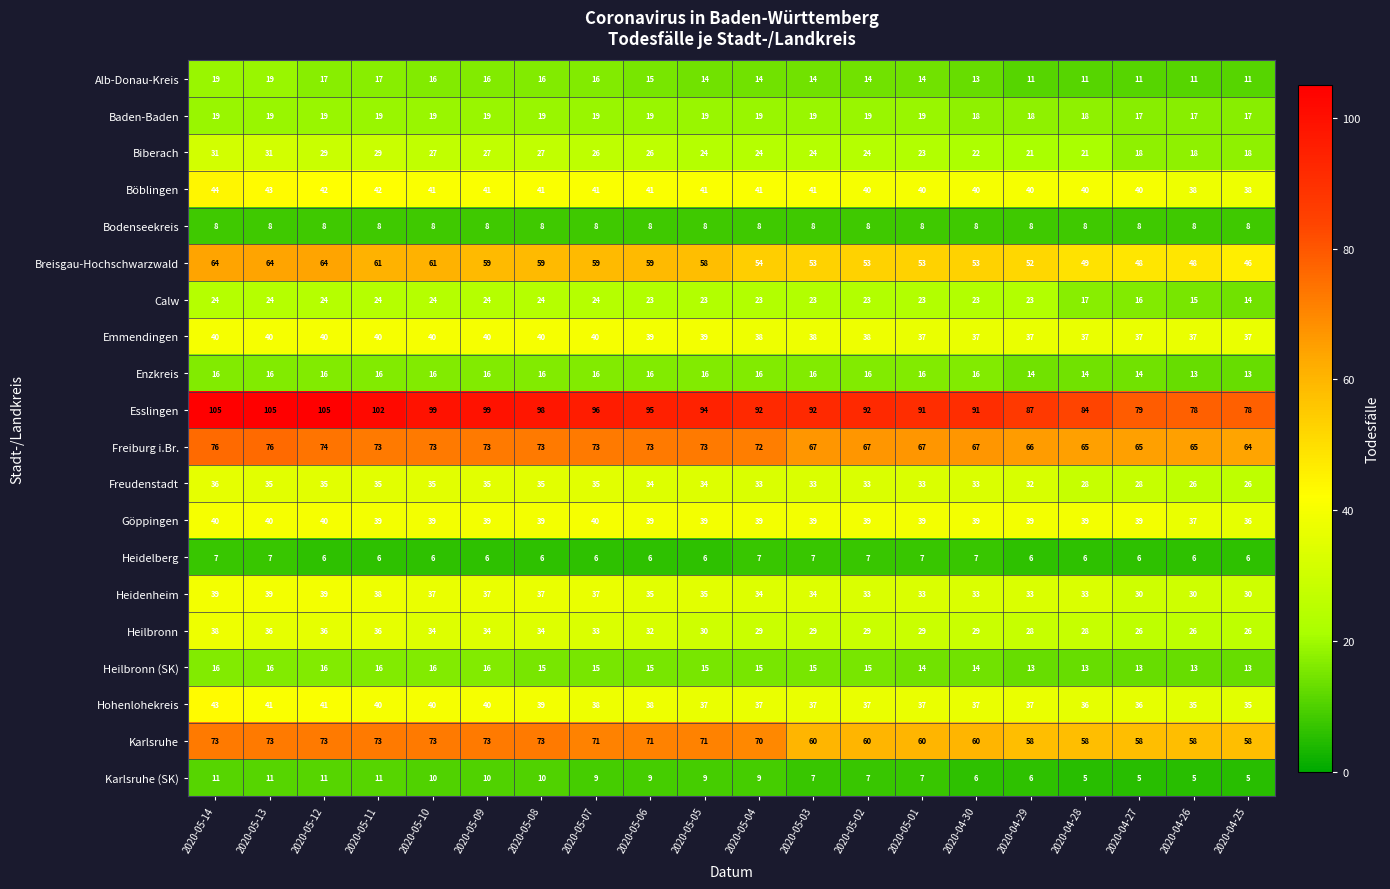

What is the difference between the maximum and minimum values in the Göppingen series?

4